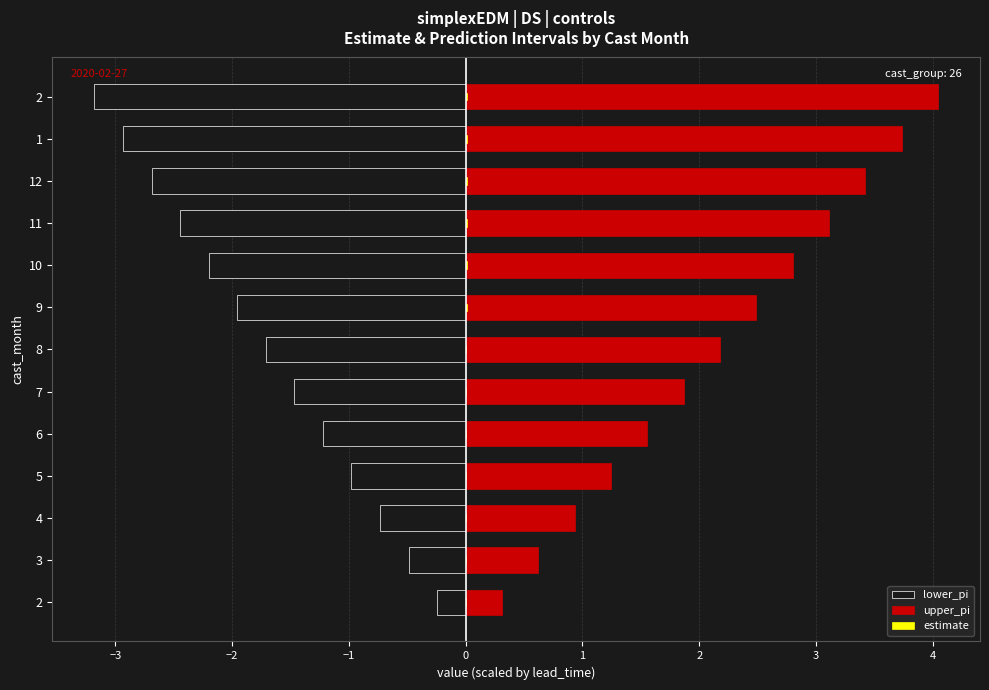

At how many categories does at least one series exceed -2?

13